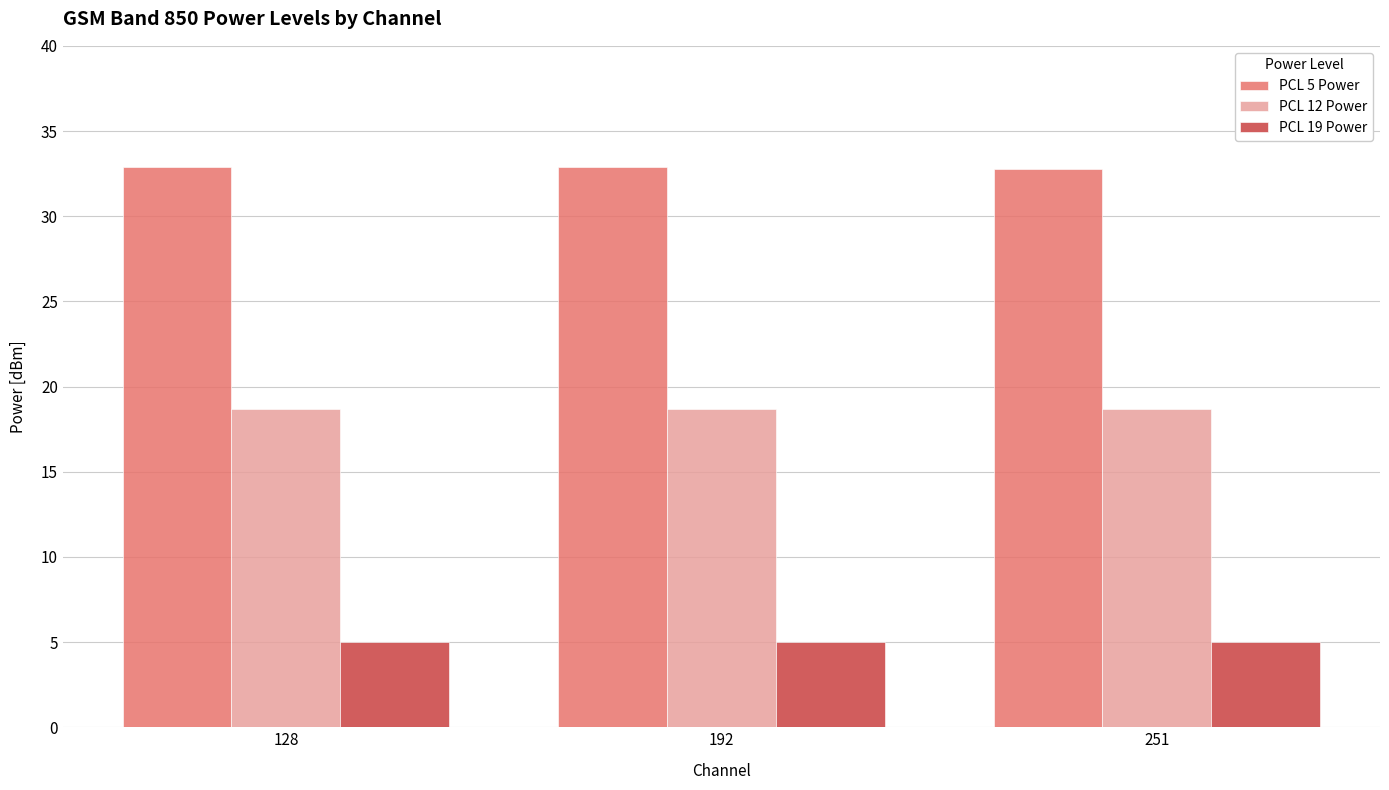

How many groups of bars are there?

3